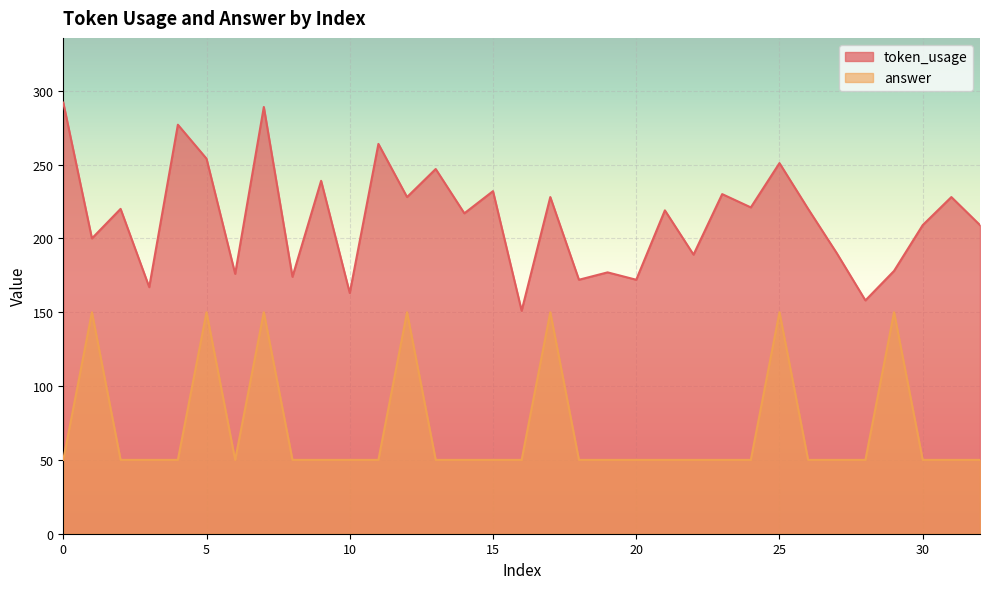

What is the value of the token_usage point at the 1st from the left?

292